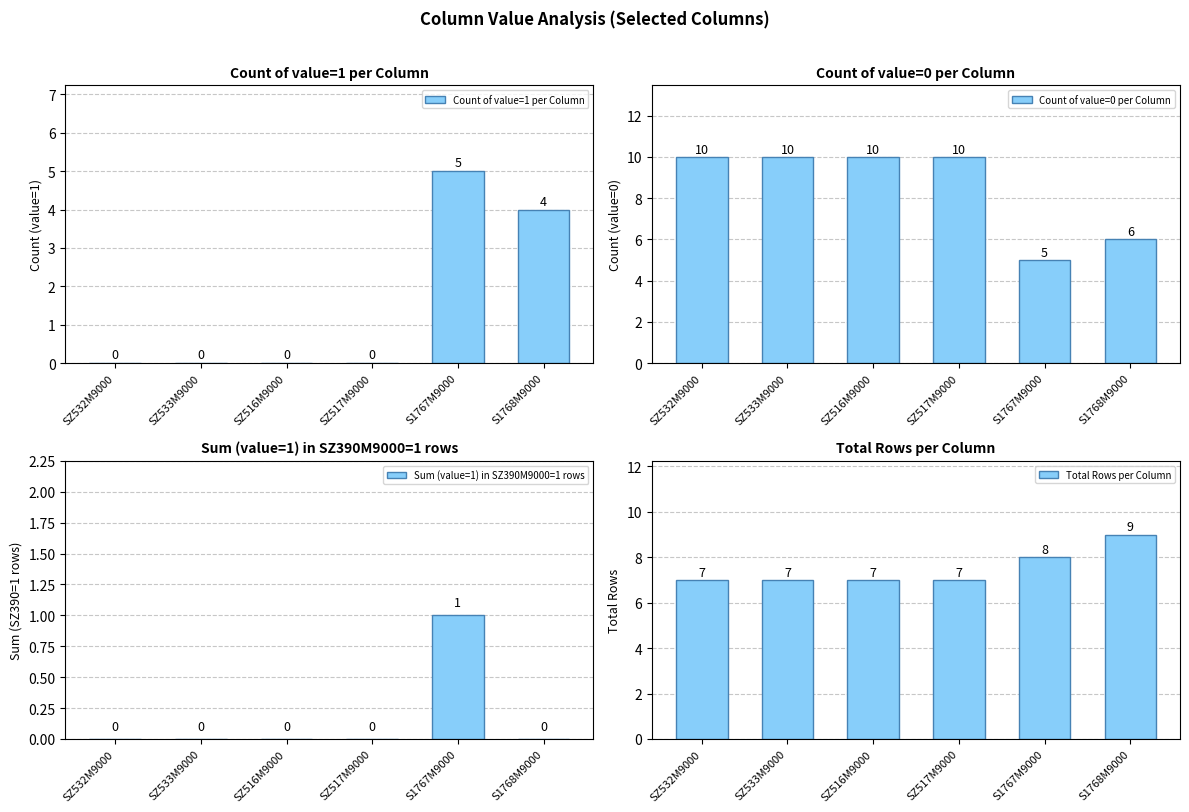

Reading left to right, list all the values displayed in this chart.

Count of value=1 per Column: SZ532M9000=0	SZ533M9000=0	SZ516M9000=0	SZ517M9000=0	S1767M9000=5	S1768M9000=4
Count of value=0 per Column: SZ532M9000=10	SZ533M9000=10	SZ516M9000=10	SZ517M9000=10	S1767M9000=5	S1768M9000=6
Sum (value=1) in SZ390M9000=1 rows: SZ532M9000=0	SZ533M9000=0	SZ516M9000=0	SZ517M9000=0	S1767M9000=1	S1768M9000=0
Total Rows per Column: SZ532M9000=7	SZ533M9000=7	SZ516M9000=7	SZ517M9000=7	S1767M9000=8	S1768M9000=9